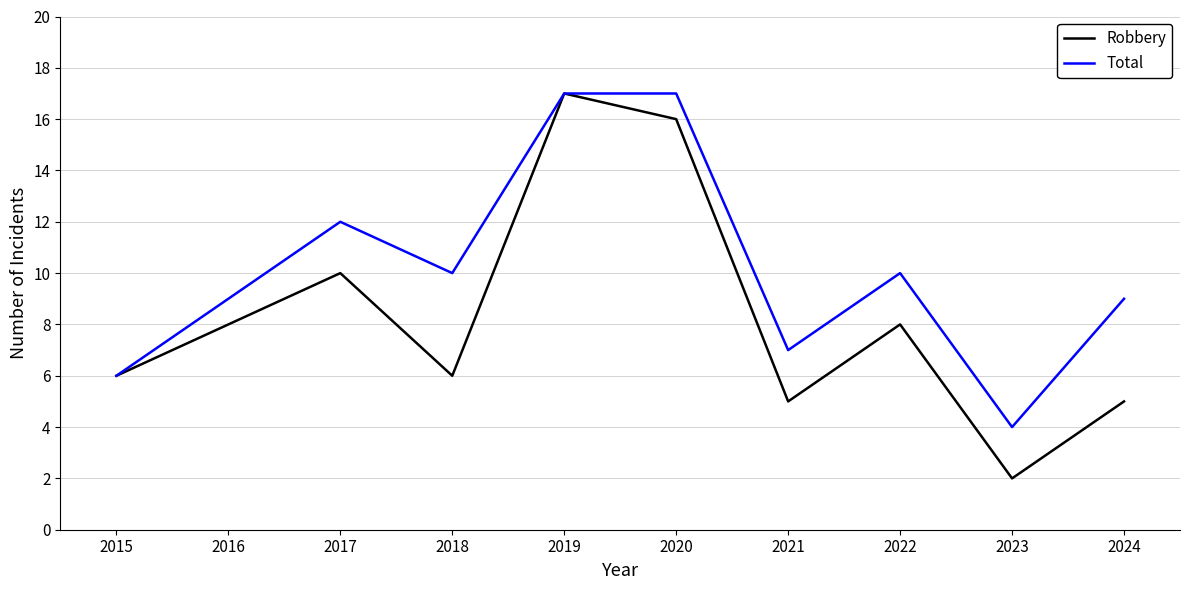

How many distinct data groups are displayed?

2